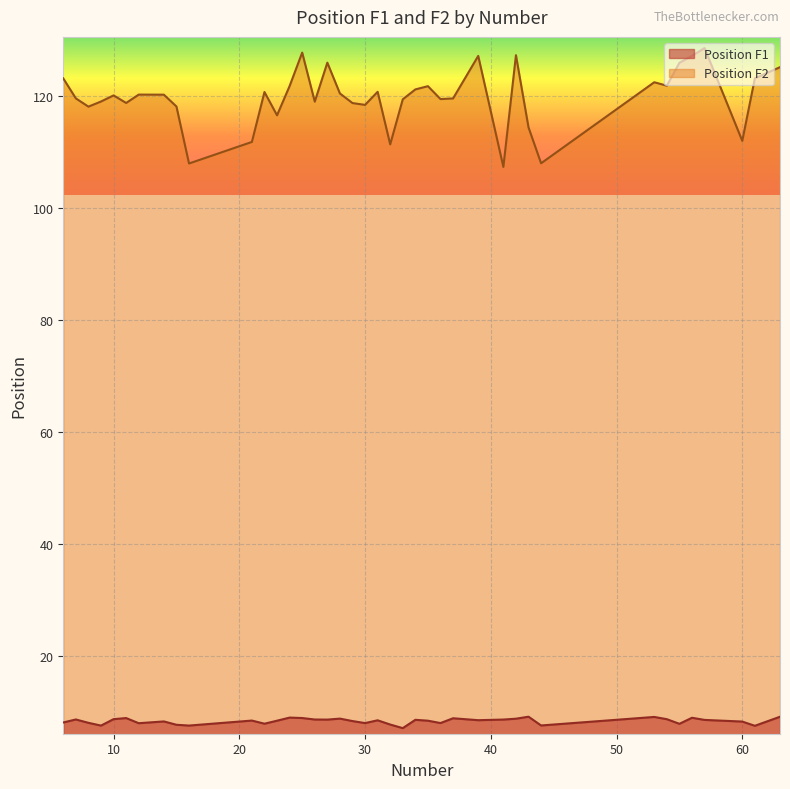

At which category does Position F1 reach its first local peak?

7